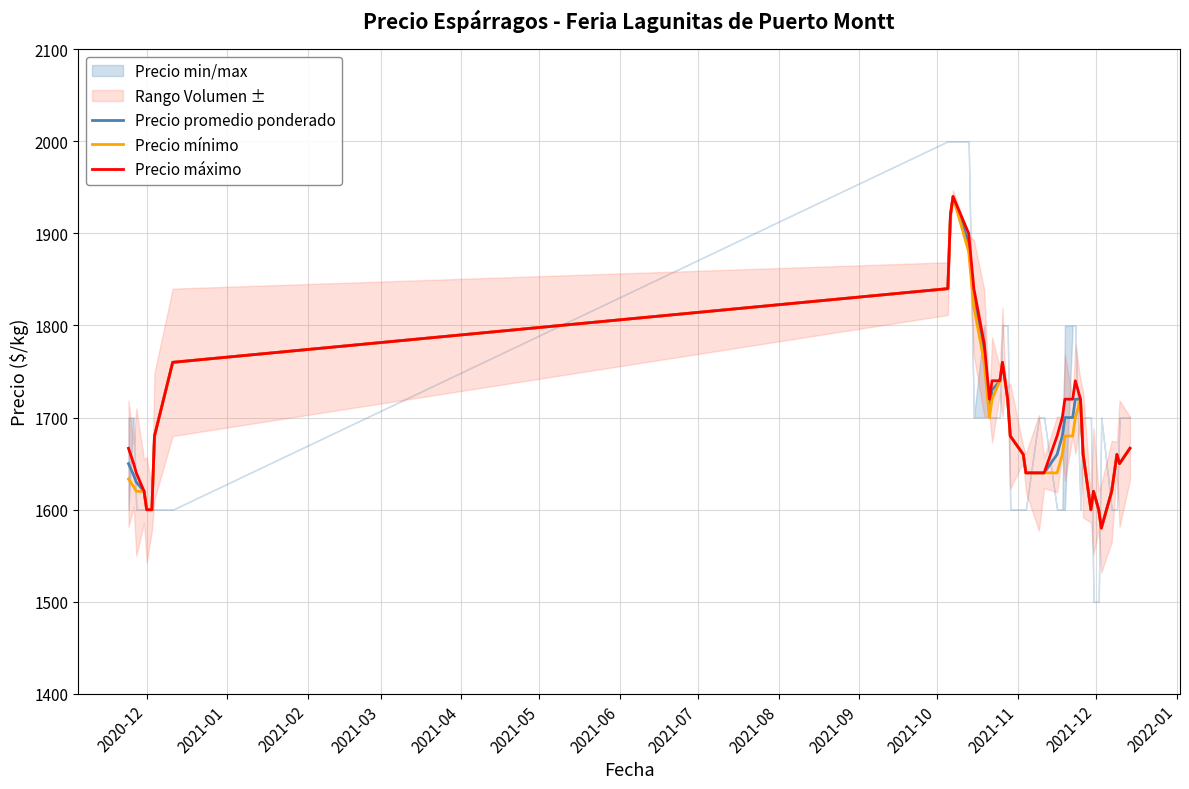

What is the highest value of the Precio promedio ponderado series?

1940.0